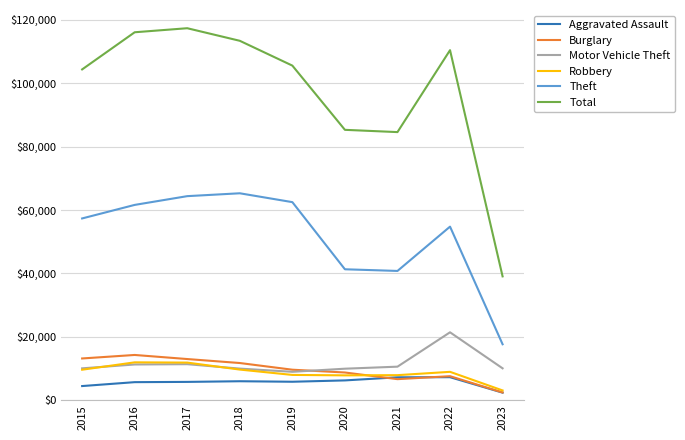

What is the minimum value for Total?

39076